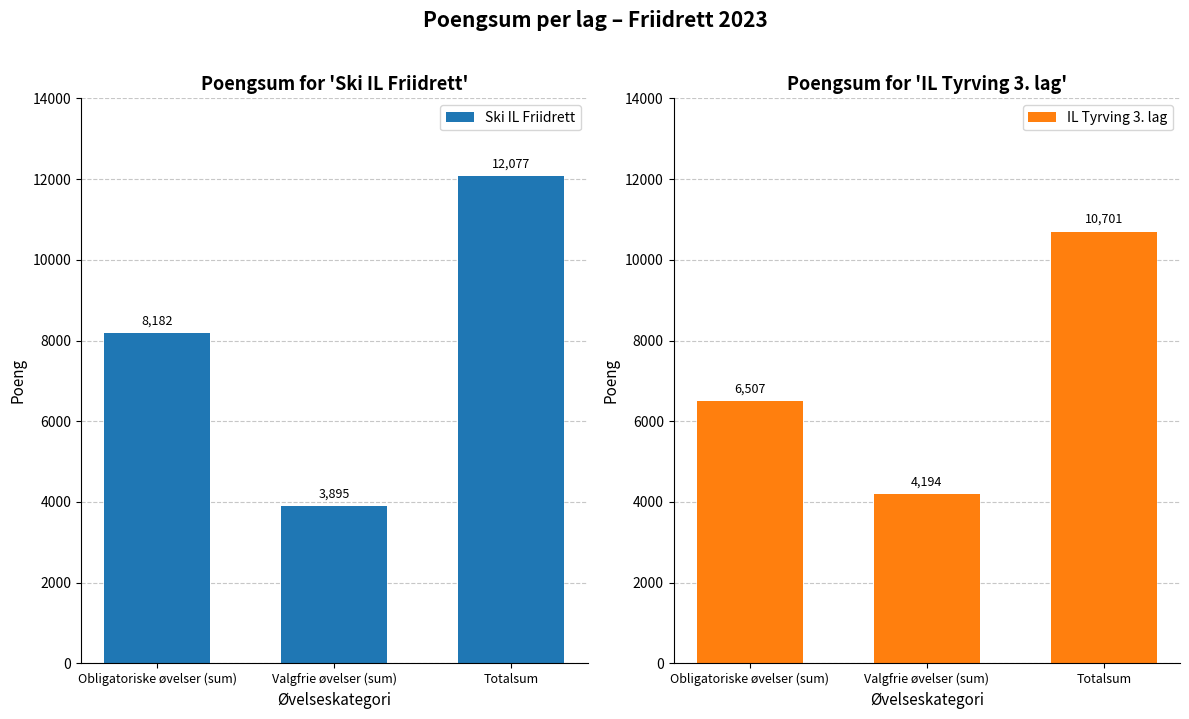

Does the chart contain any negative values?

No